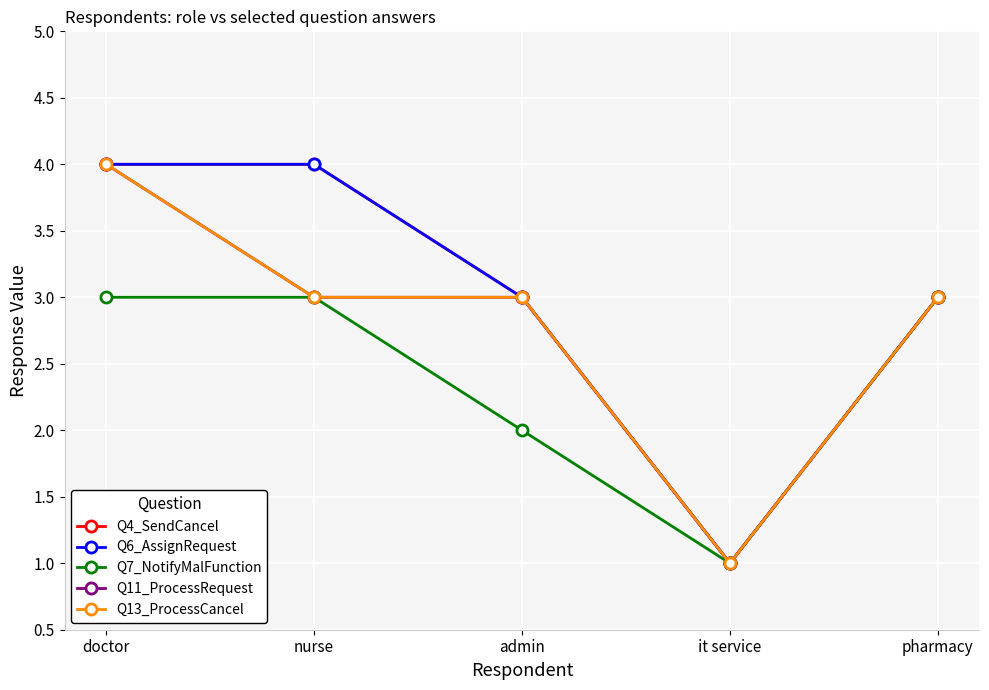

The value of Q11_ProcessRequest at doctor is 2. True or false?

False